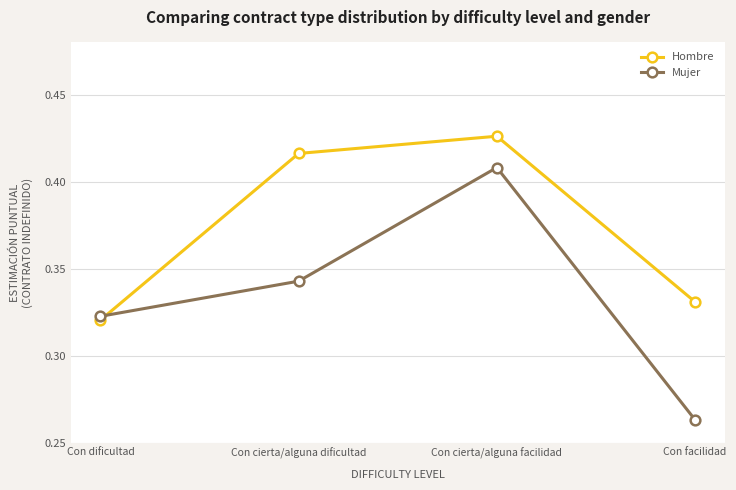

What is the difference between the highest and lowest values at Con facilidad?

0.1